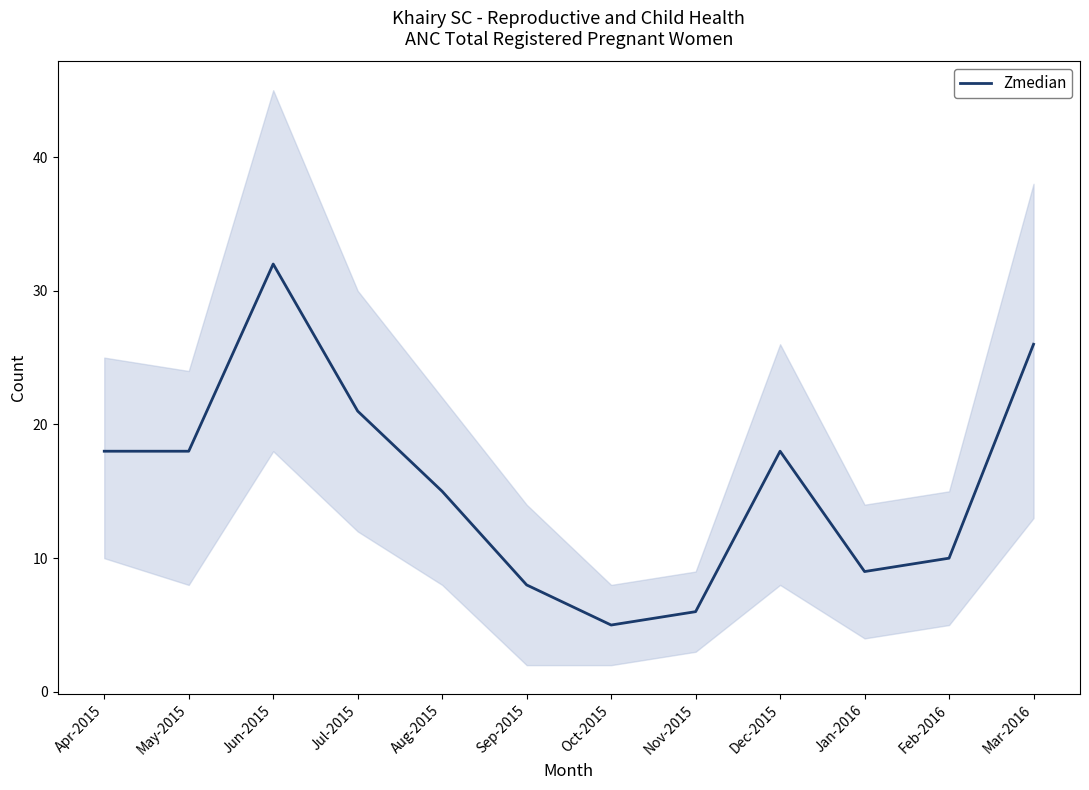

Reading right to left, list all the values displayed in this chart.

26	10	9	18	6	5	8	15	21	32	18	18